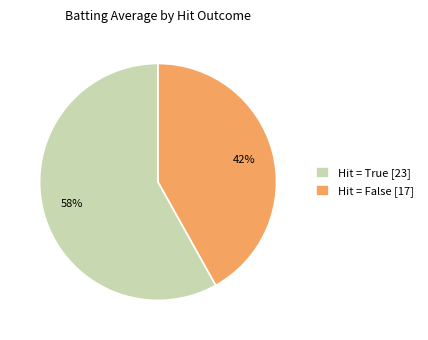

Combined, do Hit = True [23] and Hit = False [17] account for over 50%?

Yes